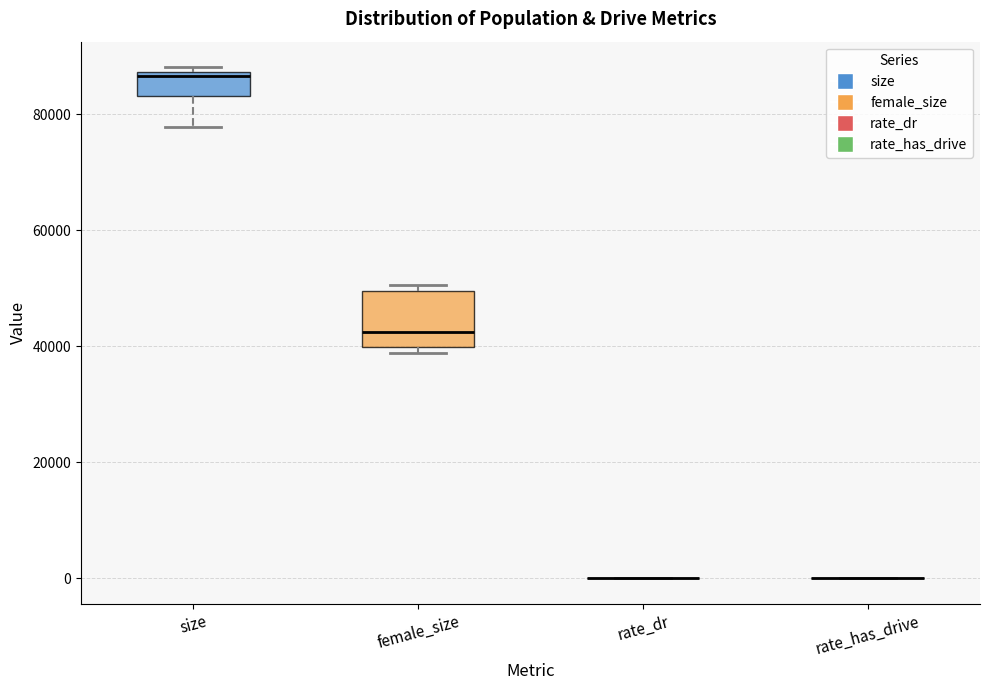

Reading left to right, transcribe this box plot: for each box, give where its median line is, the range the box spans, and where its two whiskers end, as read against the y-axis. The values are not printed on the chart, so give them approximately, as read against the axis.

size: median 86000, box 84000 to 88000, whiskers 78000 to 88000 (just above the box's upper edge)
female_size: median 42000, box 40000 to 50000, whiskers 38000 to 50000 (just above the box's upper edge)
rate_dr: box collapsed to a line at 0, whiskers 0 to 0
rate_has_drive: box collapsed to a line at 0, whiskers 0 to 0